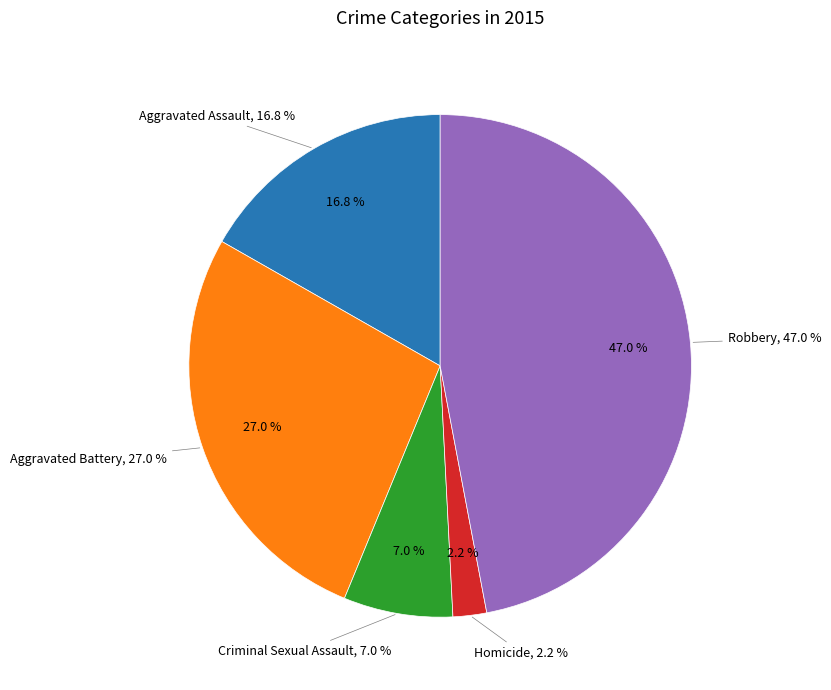

Rank the categories by value from lowest to highest.

Homicide, Criminal Sexual Assault, Aggravated Assault, Aggravated Battery, Robbery